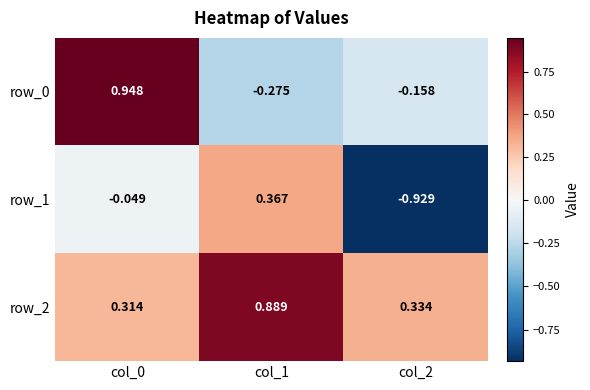

At which category does the chart reach its minimum across all series?

col_2